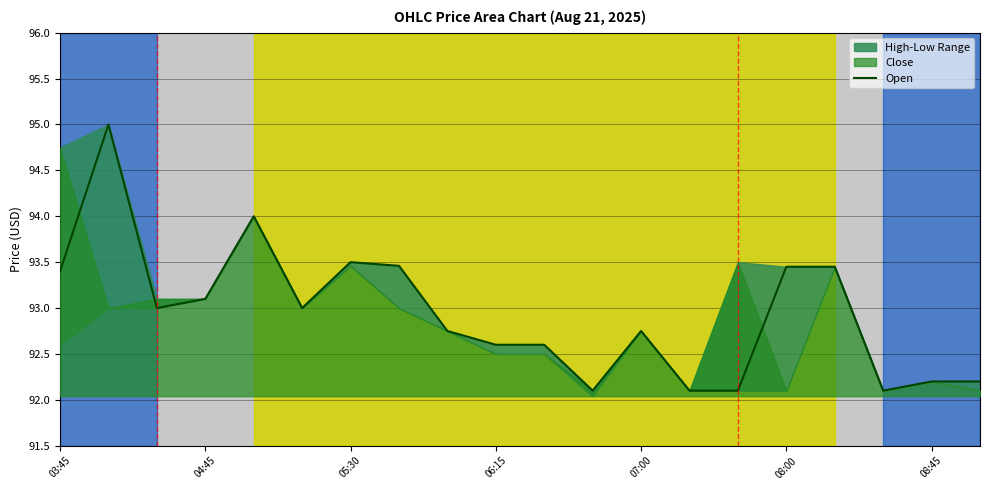

Is it true that Open equals 147.9 at 03:45?

False